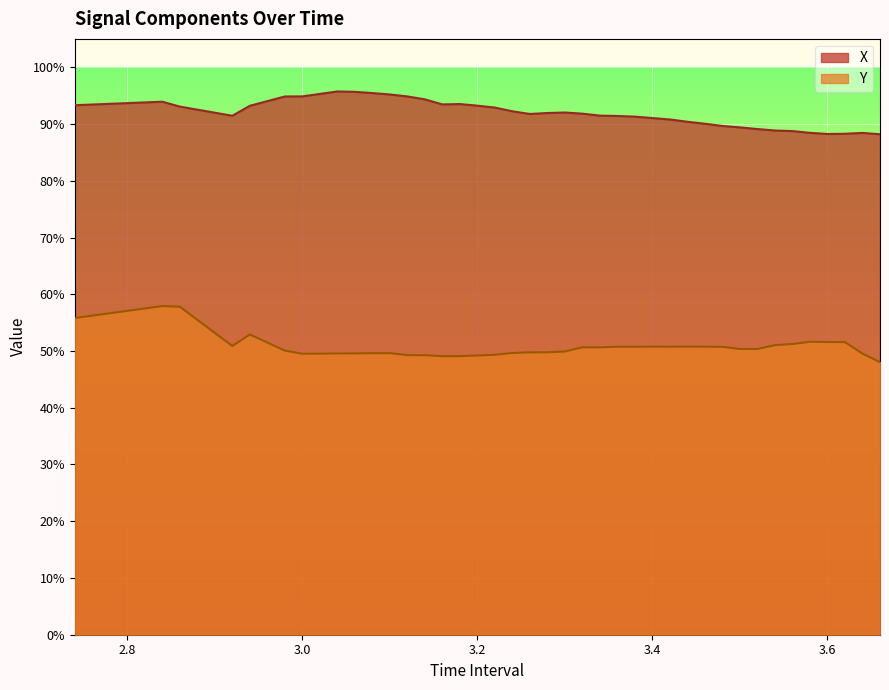

What are all the series names shown in the legend?

X, Y